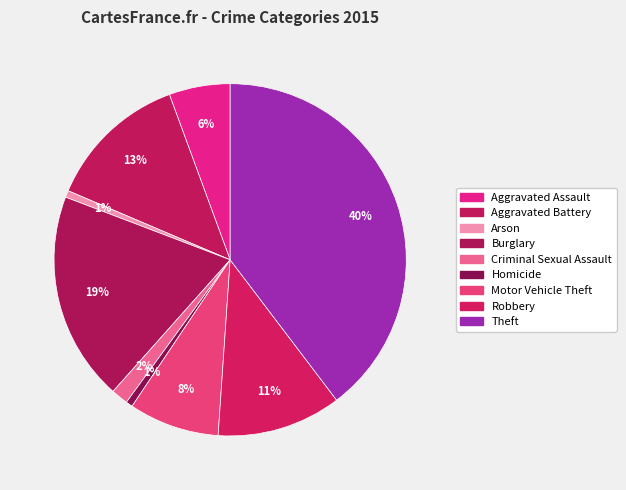

Rank the categories by value from highest to lowest.

Theft, Burglary, Aggravated Battery, Robbery, Motor Vehicle Theft, Aggravated Assault, Criminal Sexual Assault, Arson, Homicide